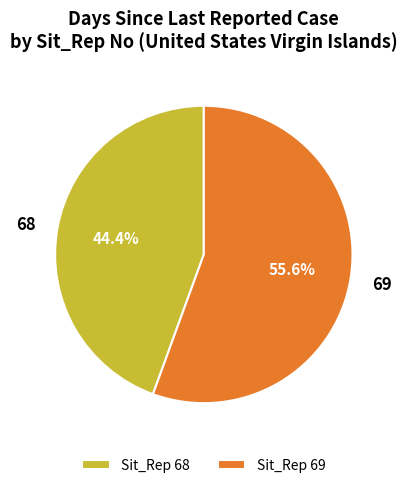

What is the ratio of the value at 68 to the value at 69?

0.8